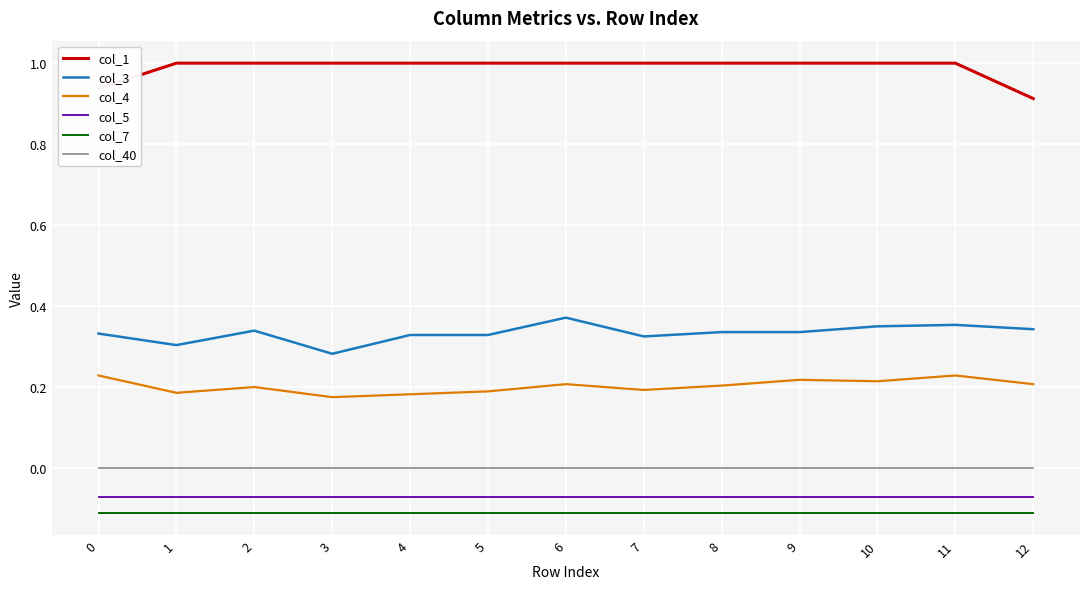

What is the greatest value displayed?

1.0